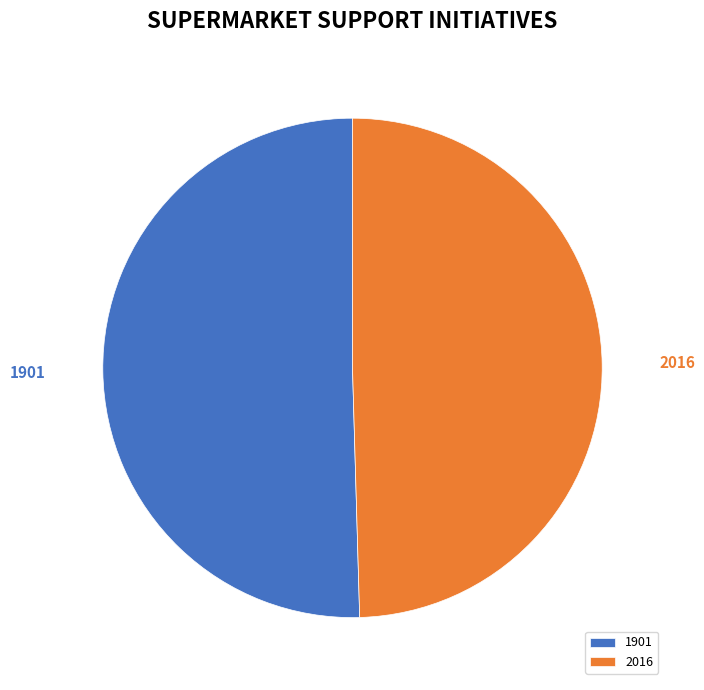

What is the ratio of the value at 1901 to the value at 2016?

1.0